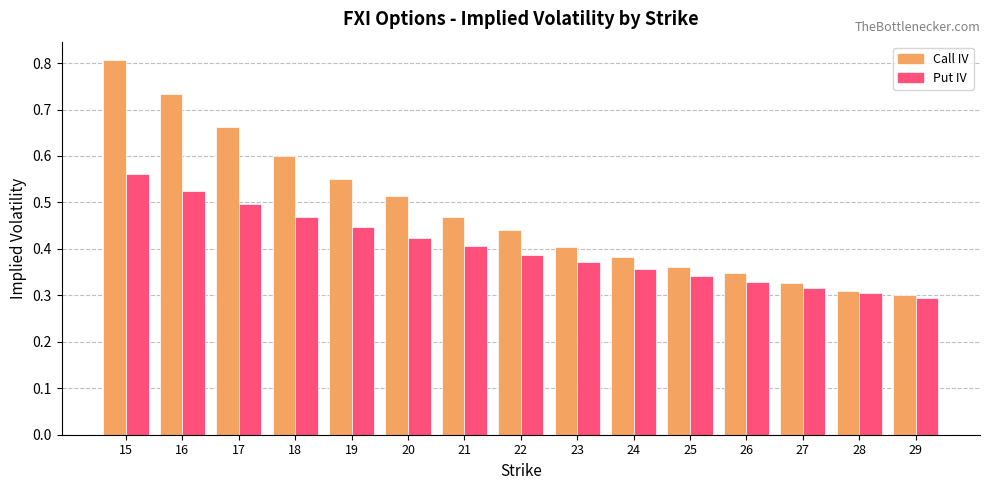

How many data points does each series have?

15